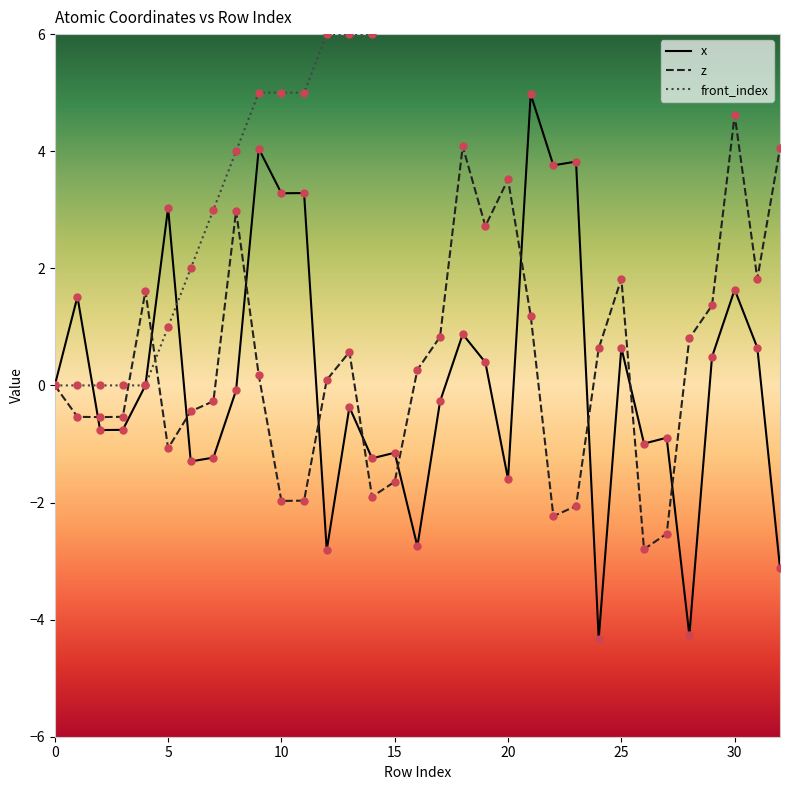

What is the total value across all series at 28?

12.5